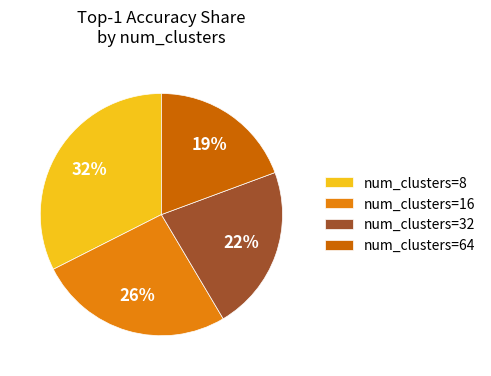

To the nearest percent, what is the average slice percentage?

25%